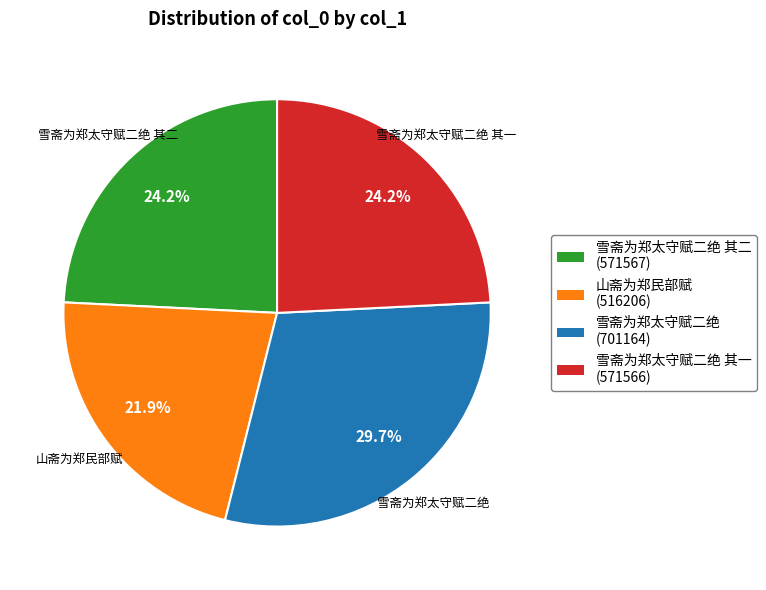

Which slice is the largest?

雪斋为郑太守赋二绝